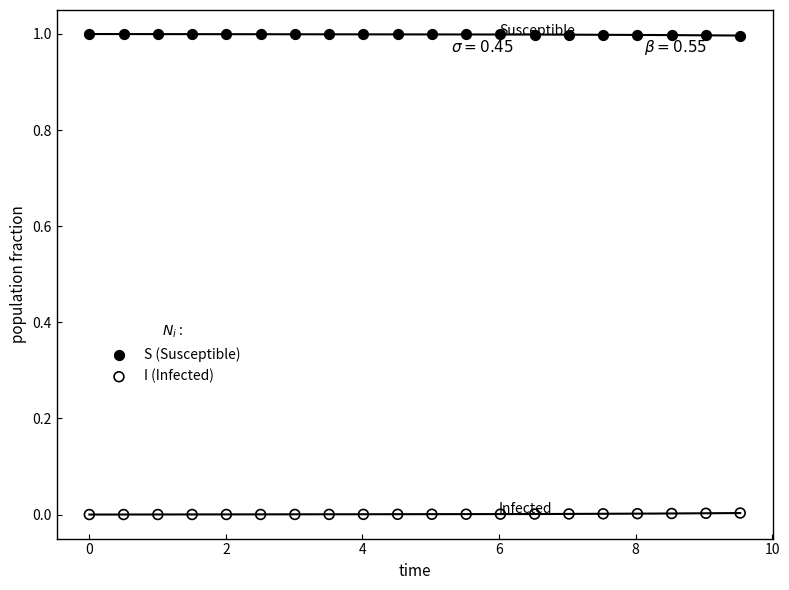

Across all data points, what is the range of X values (max minus min)?

9.5